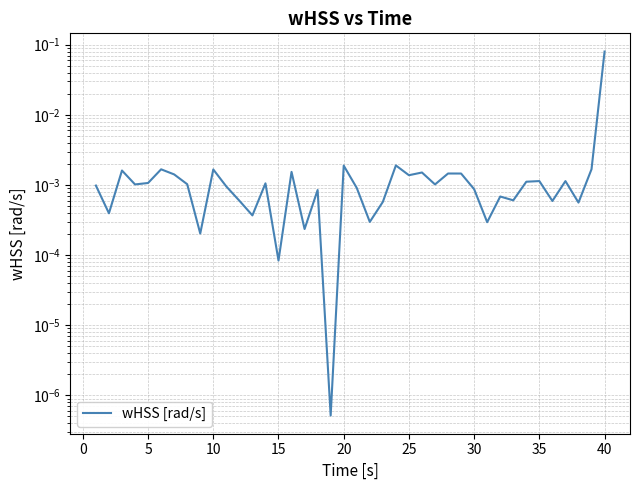

The value at 28 is 0.0. True or false?

False